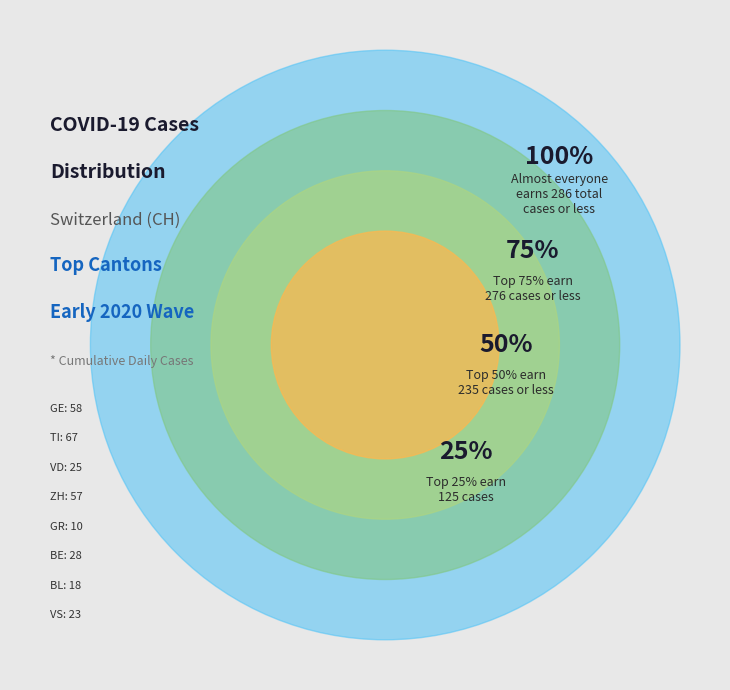

Does 2020-03-18 account for over 50% of the chart?

No